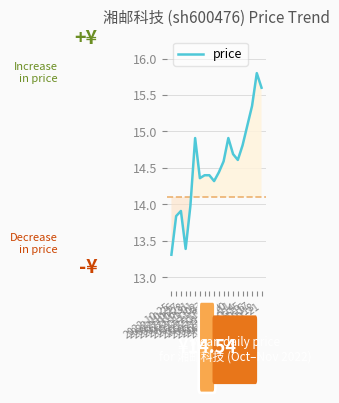

At which category does the data reach its first local valley?

2022-10-28